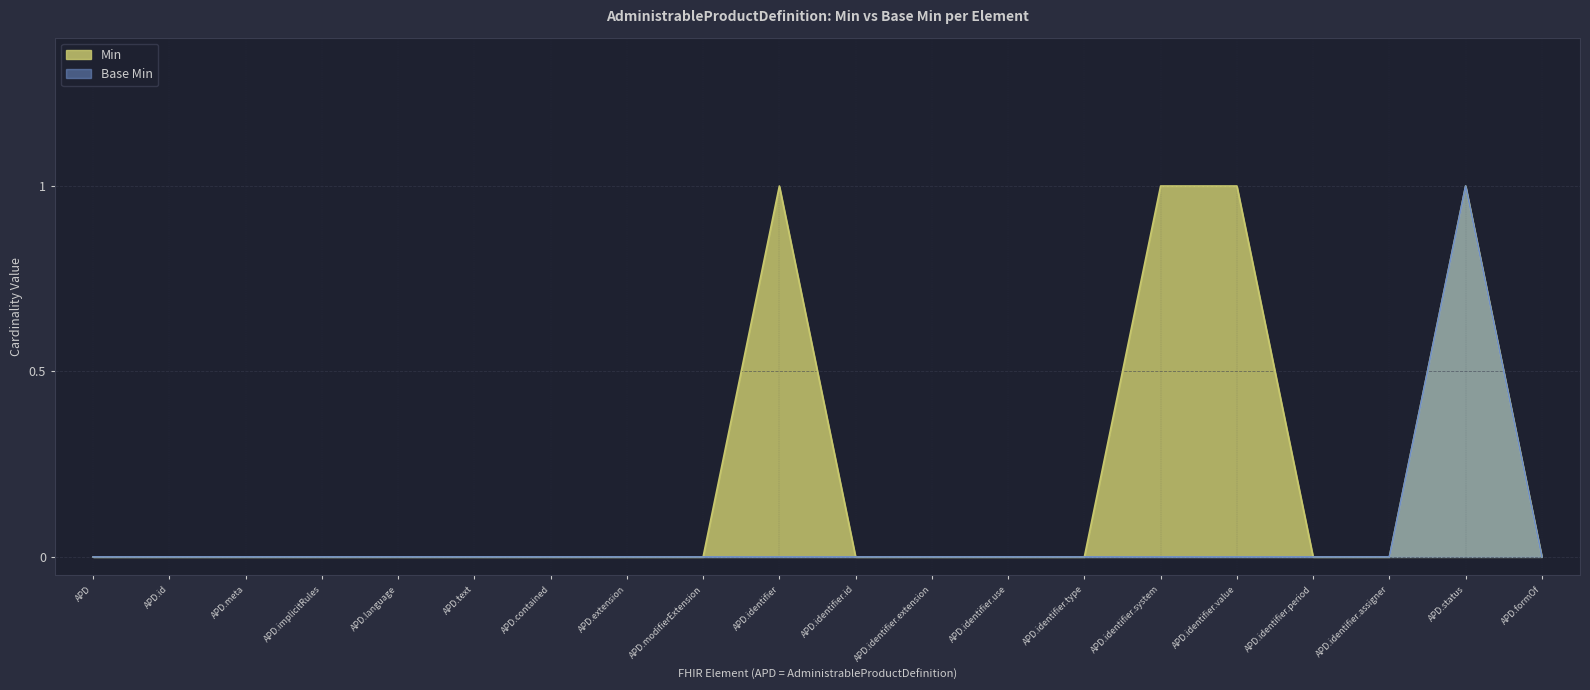

Reading left to right, list all the values displayed in this chart.

Min: 0	0	0	0	0	0	0	0	0	1	0	0	0	0	1	1	0	0	1	0
Base Min: 0	0	0	0	0	0	0	0	0	0	0	0	0	0	0	0	0	0	1	0